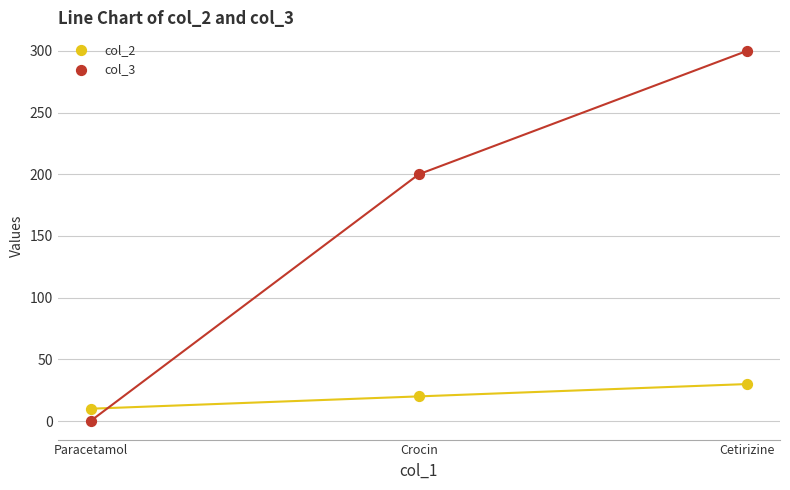

Across all series, what Y value is closest to 150?

200